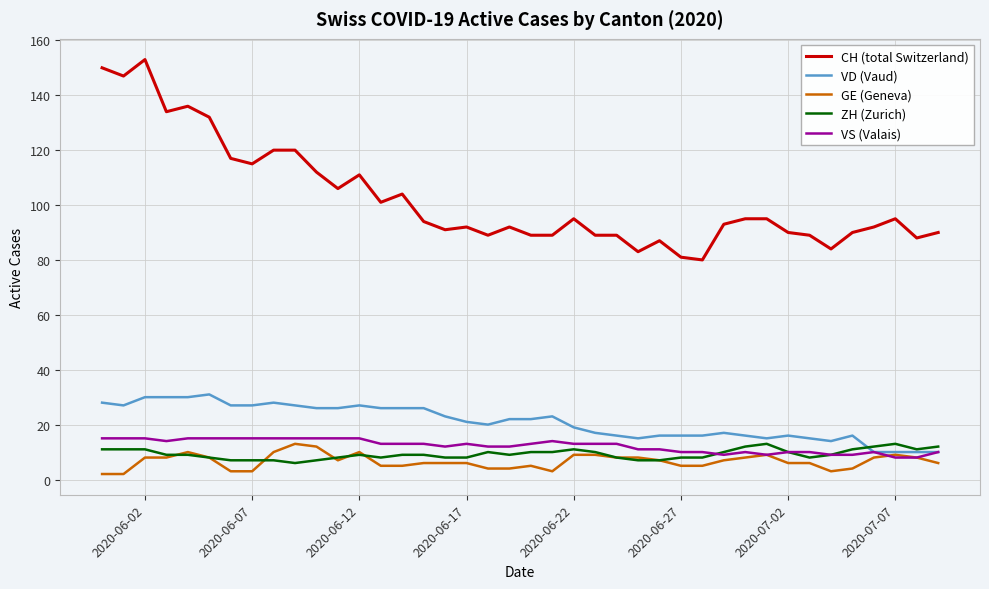

Which series has the largest total across all categories?

CH (total Switzerland)